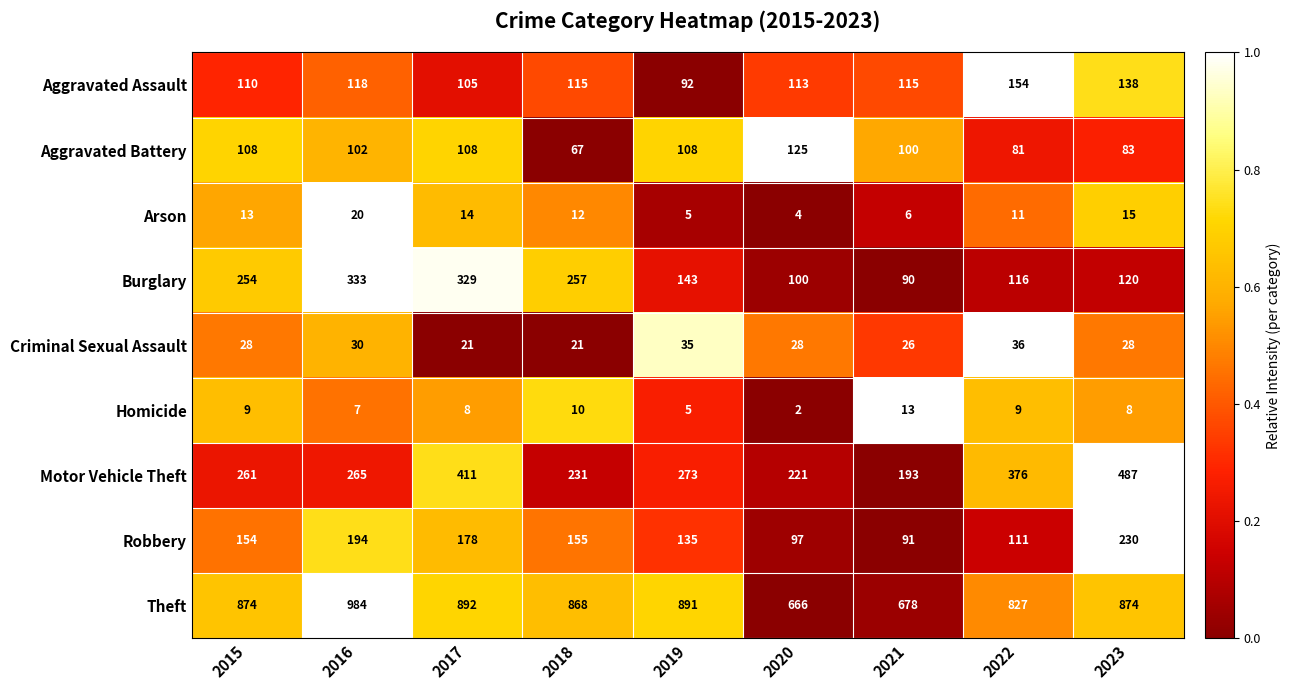

Which label corresponds to the smallest value in the chart?

2020